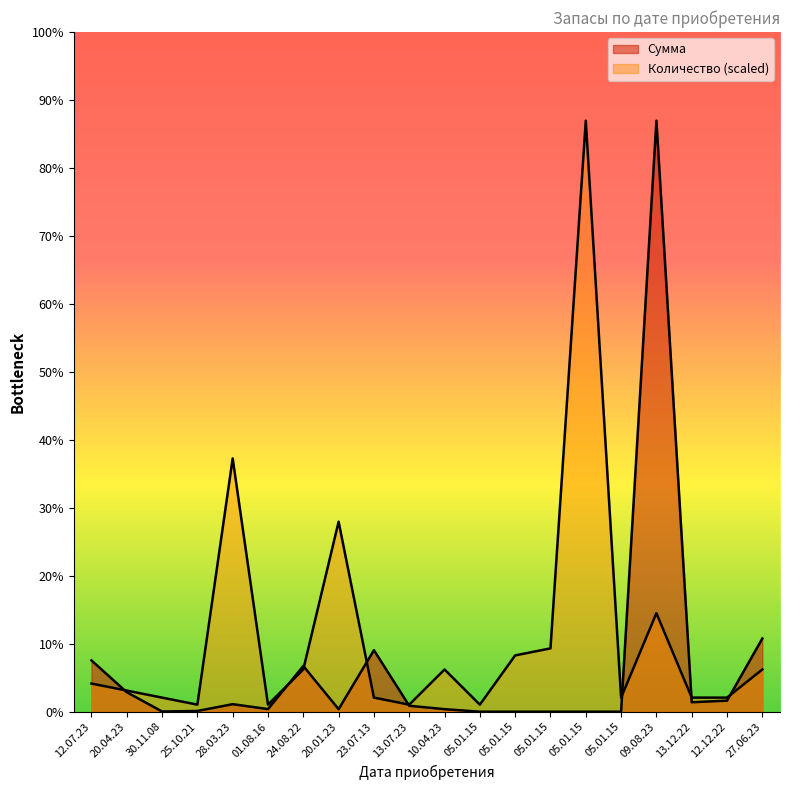

Reading left to right, what are all the values shown in this chart?

Количество: 10712916.7	8034687.5	5356458.3	2678229.2	96416250.0	2678229.2	16069375.0	72312187.5	5356458.3	2678229.2	16069375.0	2678229.2	21425833.3	24104062.5	224971250.0	5356458.3	37495208.3	5356458.3	5356458.3	16069375.0
Сумма: 19524000.0	7419600.0	74802.0	269782.6	2860714.3	985050.0	17394000.0	945000.0	23419200.0	2250000.0	960000.0	0.0	0.0	0.0	0.0	0.0	224971250.0	3600000.0	4200000.0	27857142.9